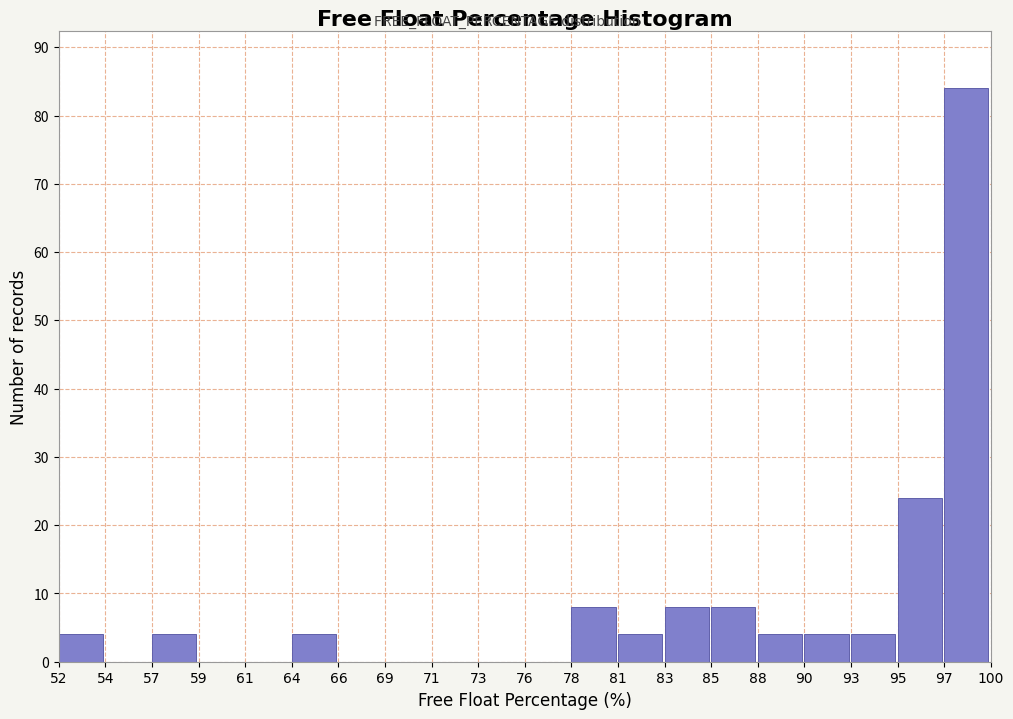

Over which range of the x-axis is the bar tallest?

97 to 100